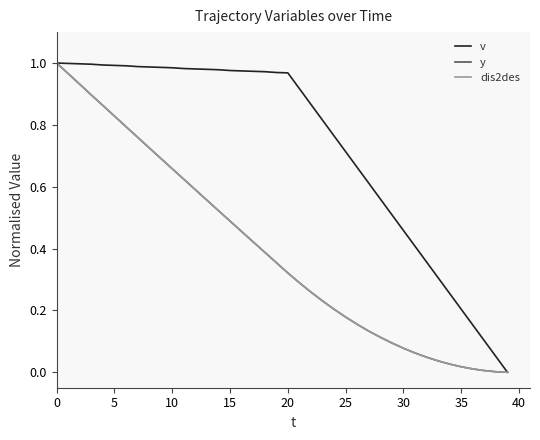

Does the chart display data point markers on the line(s)?

No